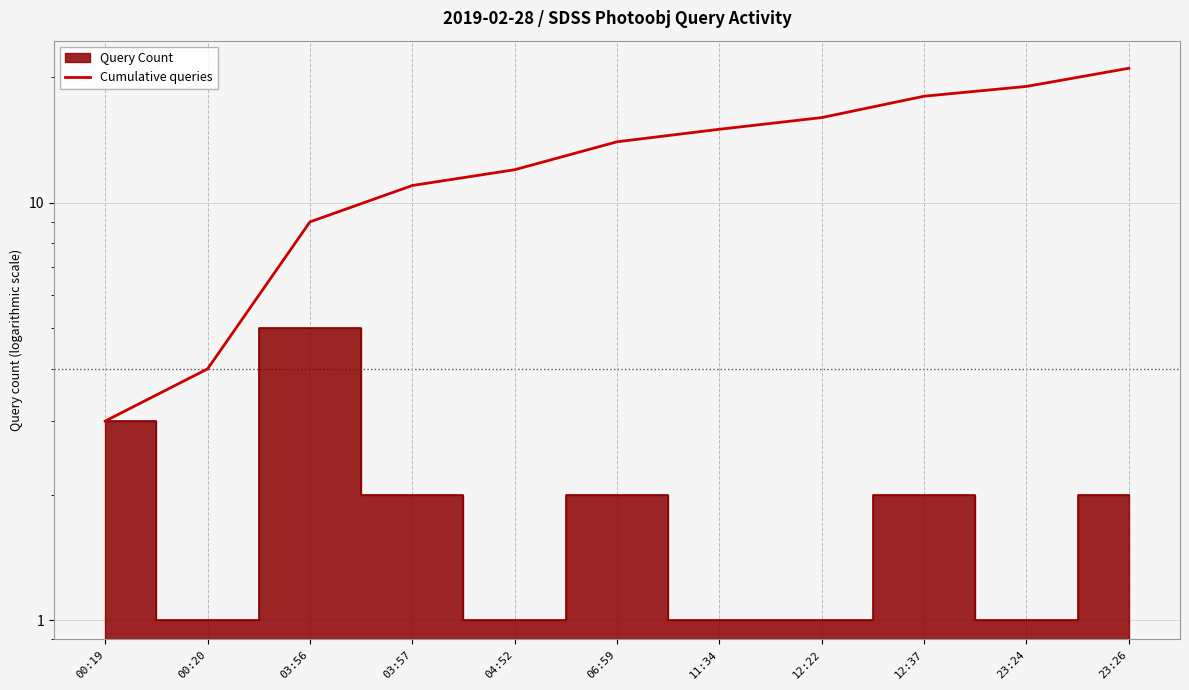

At which label does the data first exceed 14?

11:34